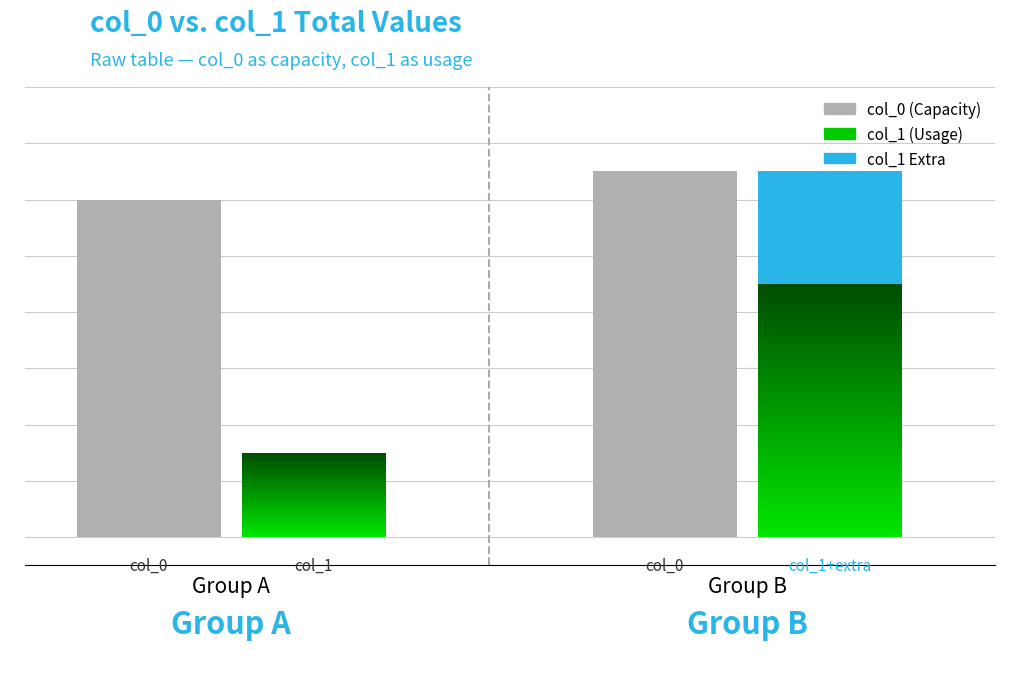

Which series changed the most between 1 and 13?

col_1